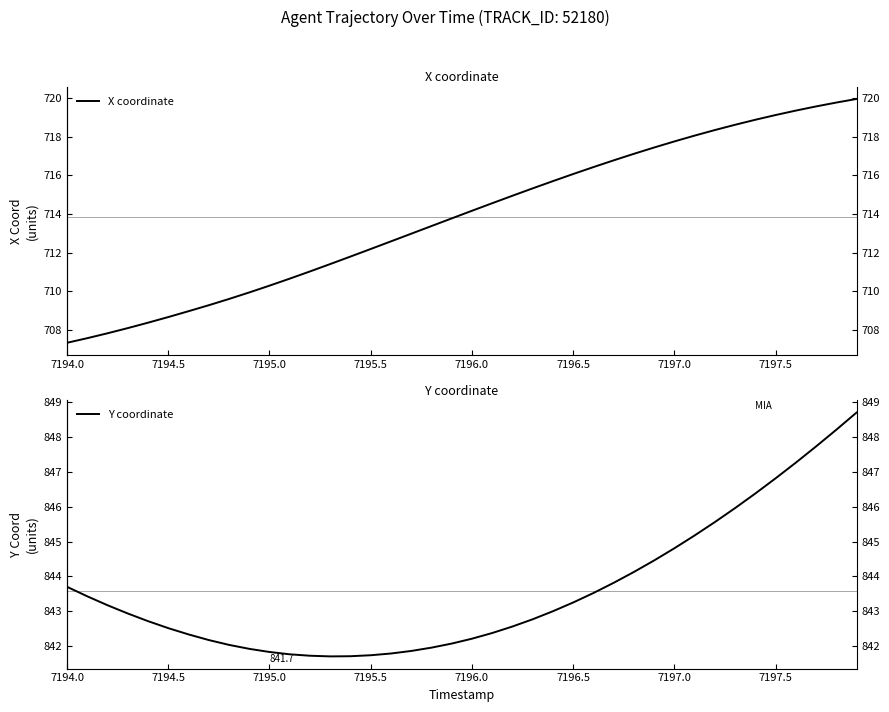

True or false: X coordinate and Y coordinate cross at least once.

False